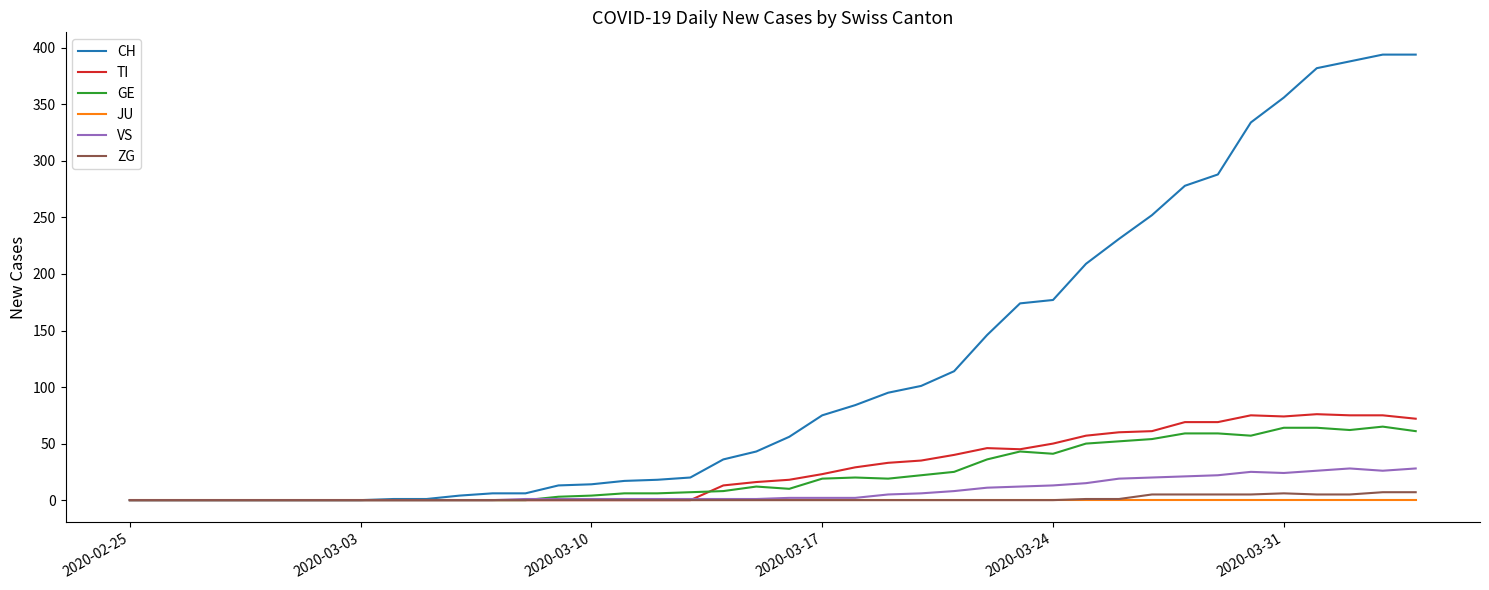

Which series has the largest total across all categories?

CH